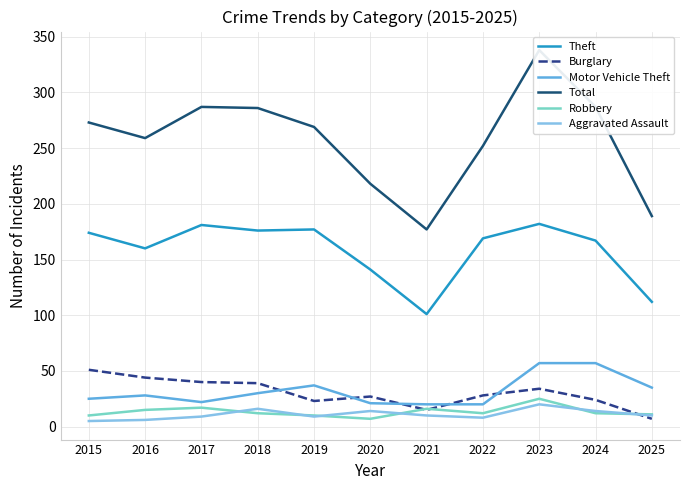

Where does the Total series first go above 269?

2015